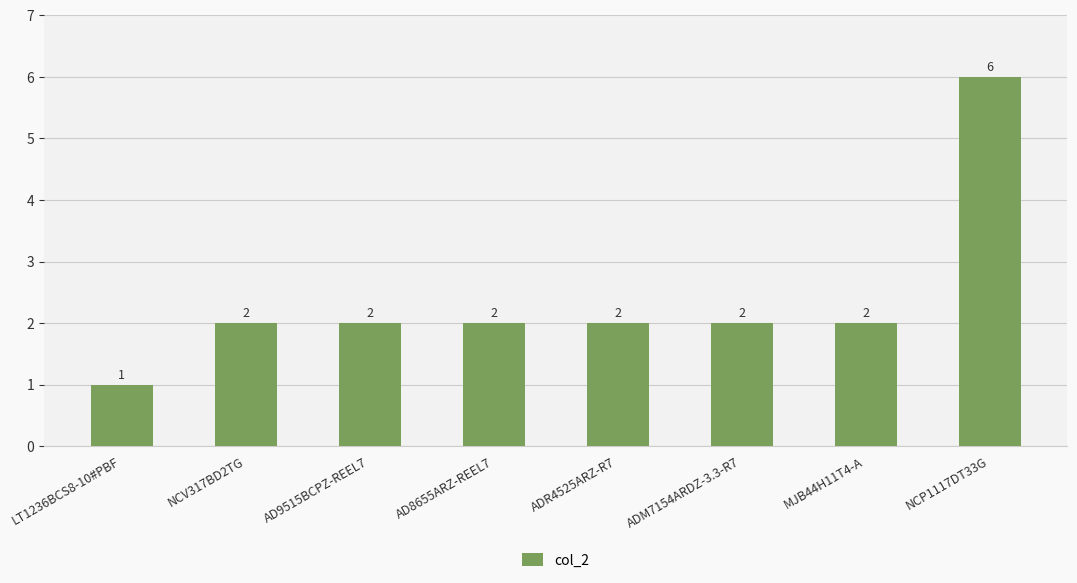

Read the value at NCP1117DT33G.

6